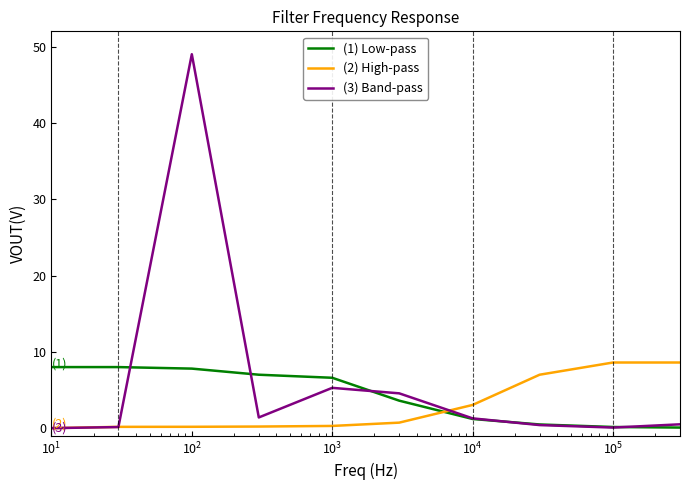

What is the greatest value displayed?

49.0